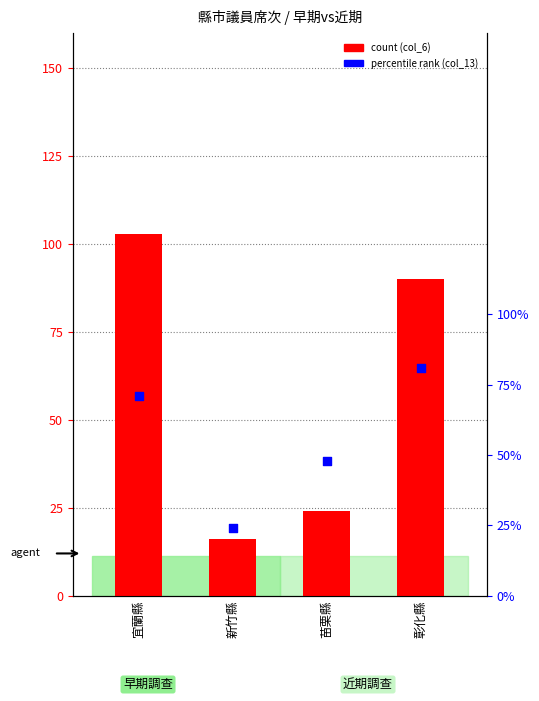

Which series has the widest spread of Y values?

col_6 (早期)